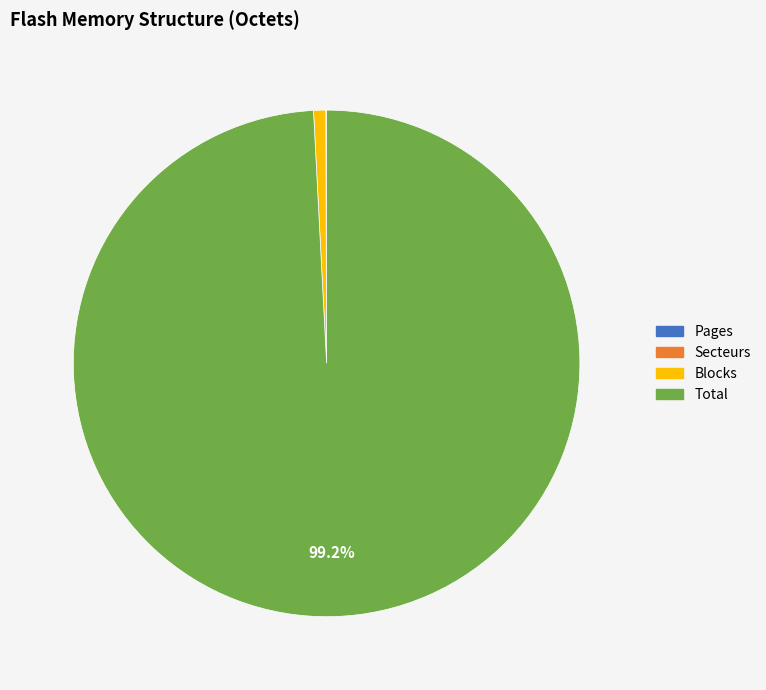

Which category accounts for the majority?

Total